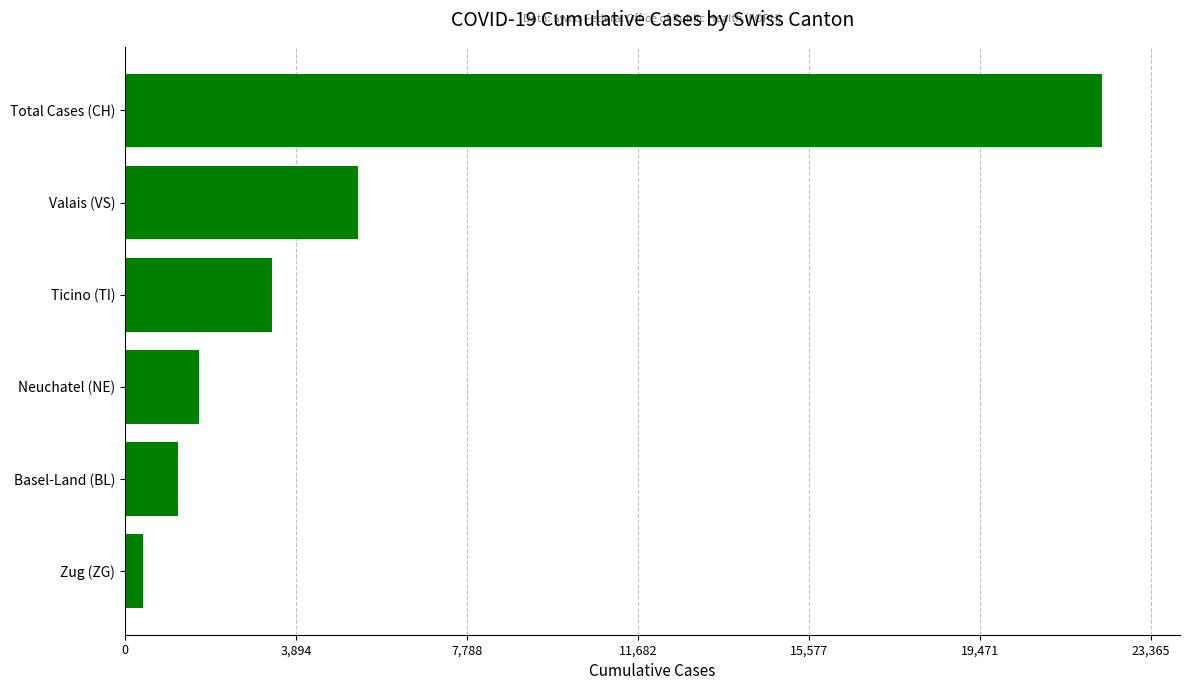

Reading top to bottom, list all the values displayed in this chart.

22253	5310	3337	1688	1197	412